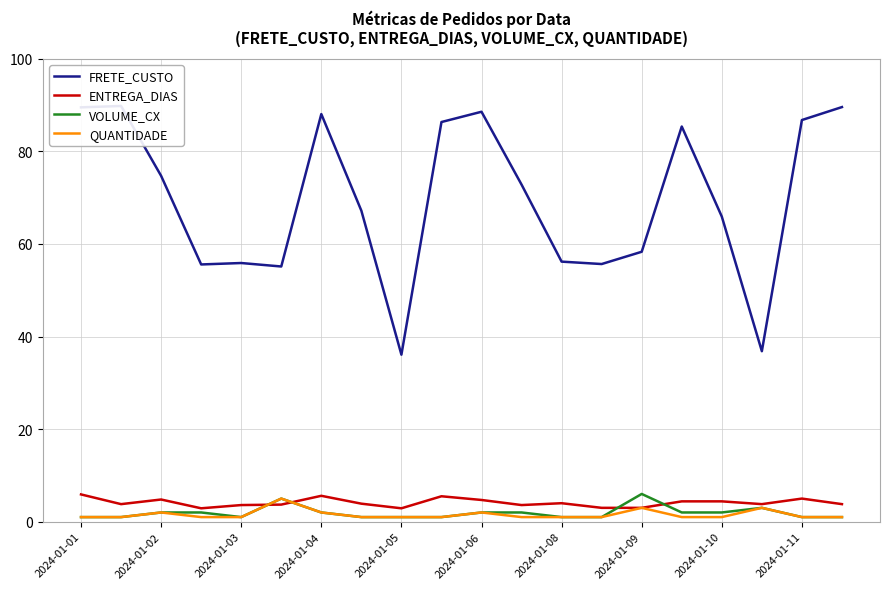

At which label does VOLUME_CX reach its peak?

2024-01-09